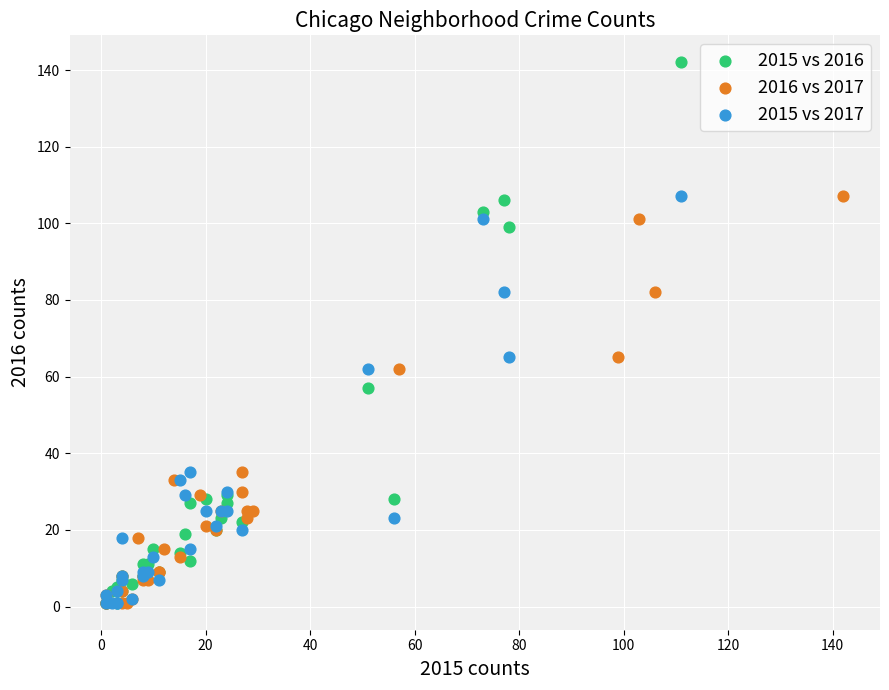

Which series has the largest Y range (max minus min)?

2015 vs 2016